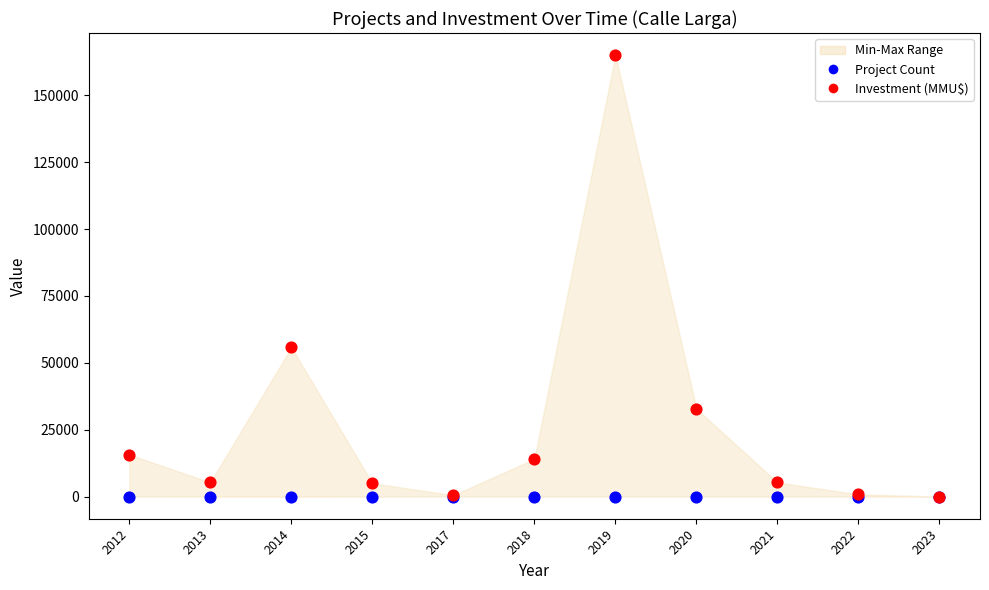

Across all series, what Y value is closest to 82500?

55760